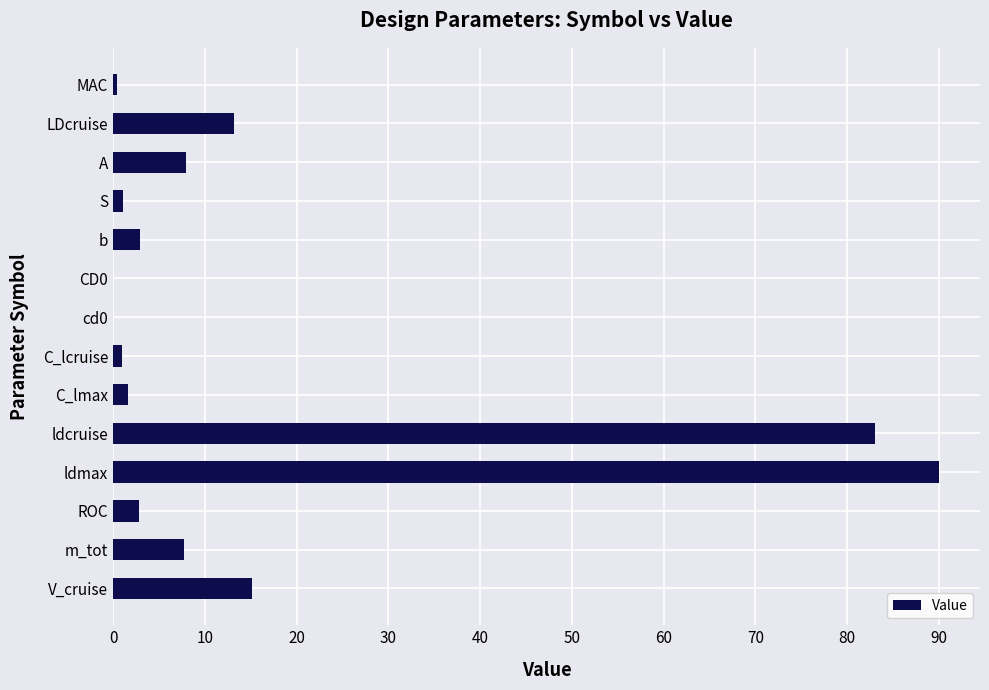

The value at V_cruise is 15.1. True or false?

True